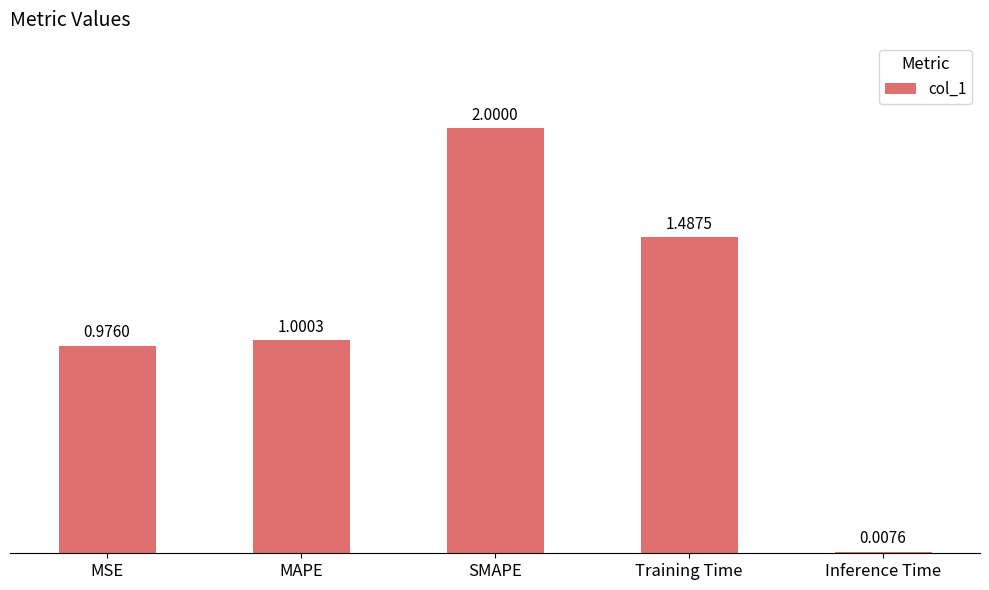

List the labels in order of value, smallest first.

Inference Time, MSE, MAPE, Training Time, SMAPE